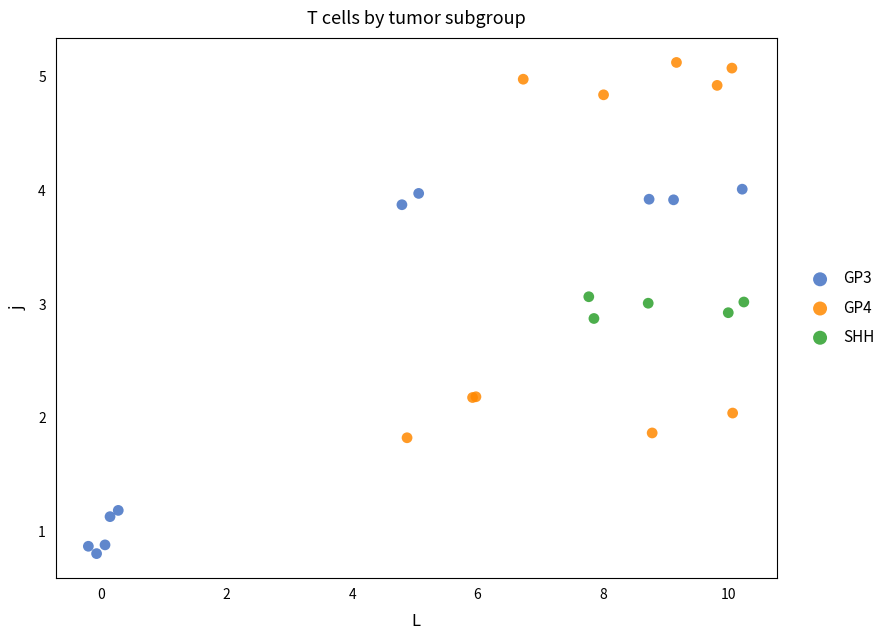

Which series contains the lowest Y value?

GP3